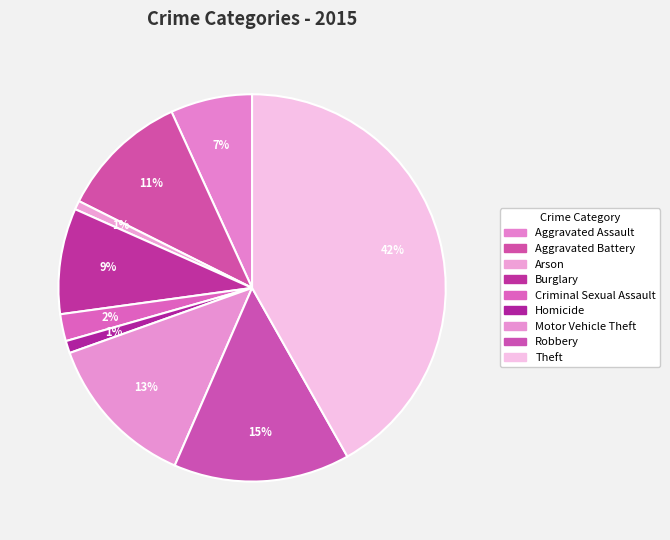

How many segments does this pie chart have?

9